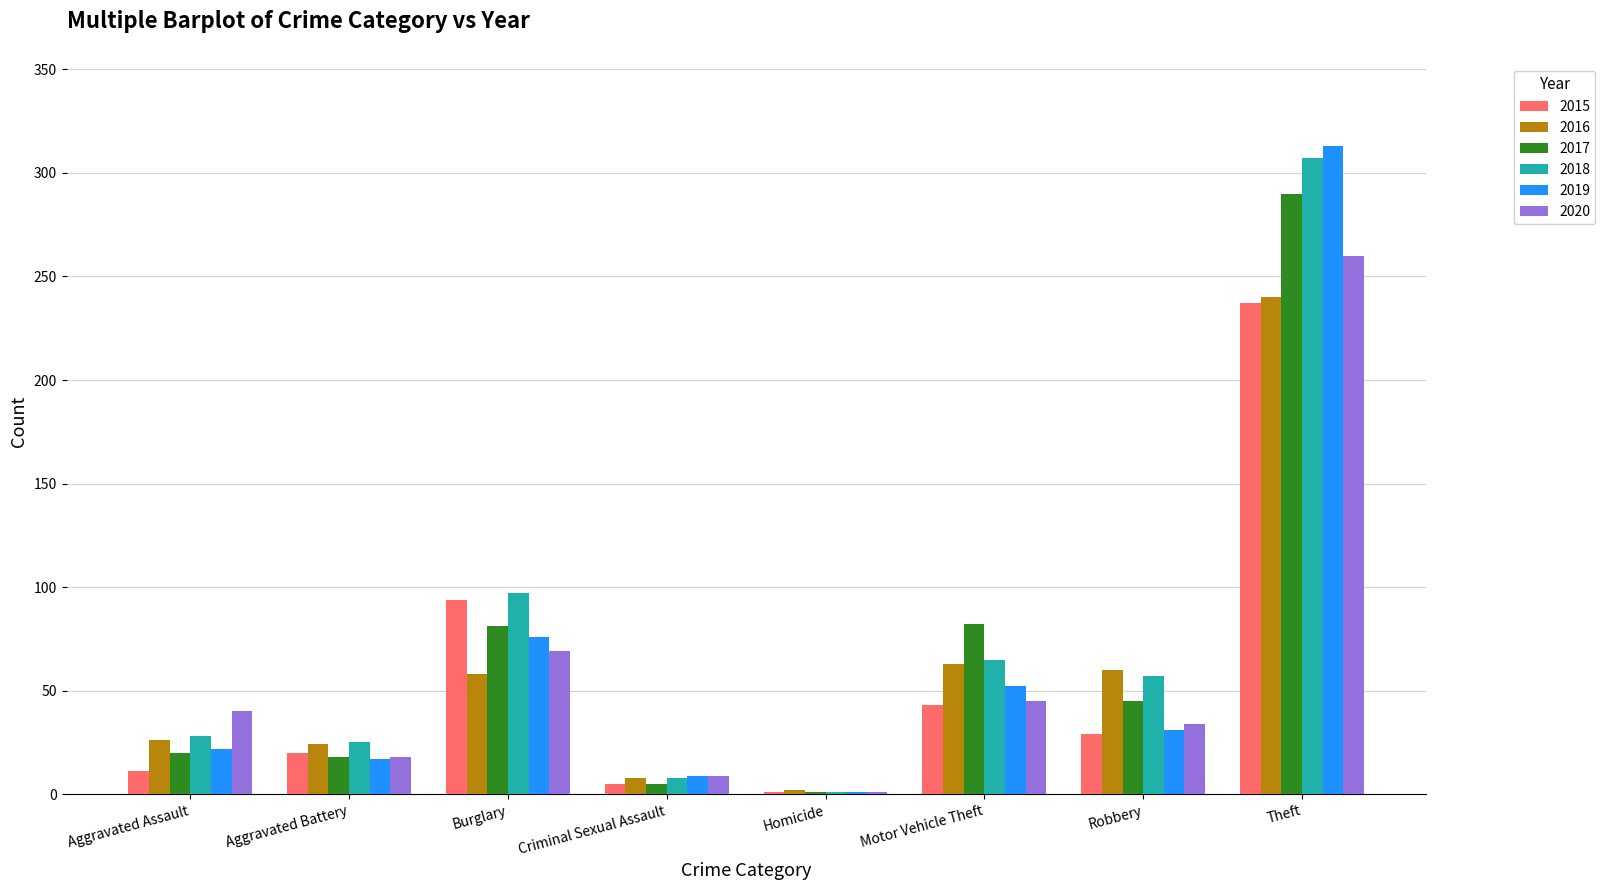

What is the sum of the 2020 values at Burglary and Robbery?

103